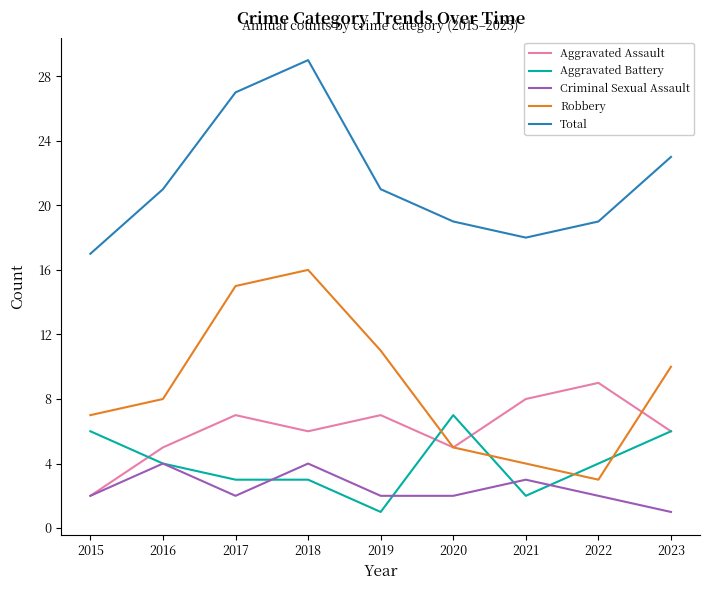

How many series are shown in this chart?

5